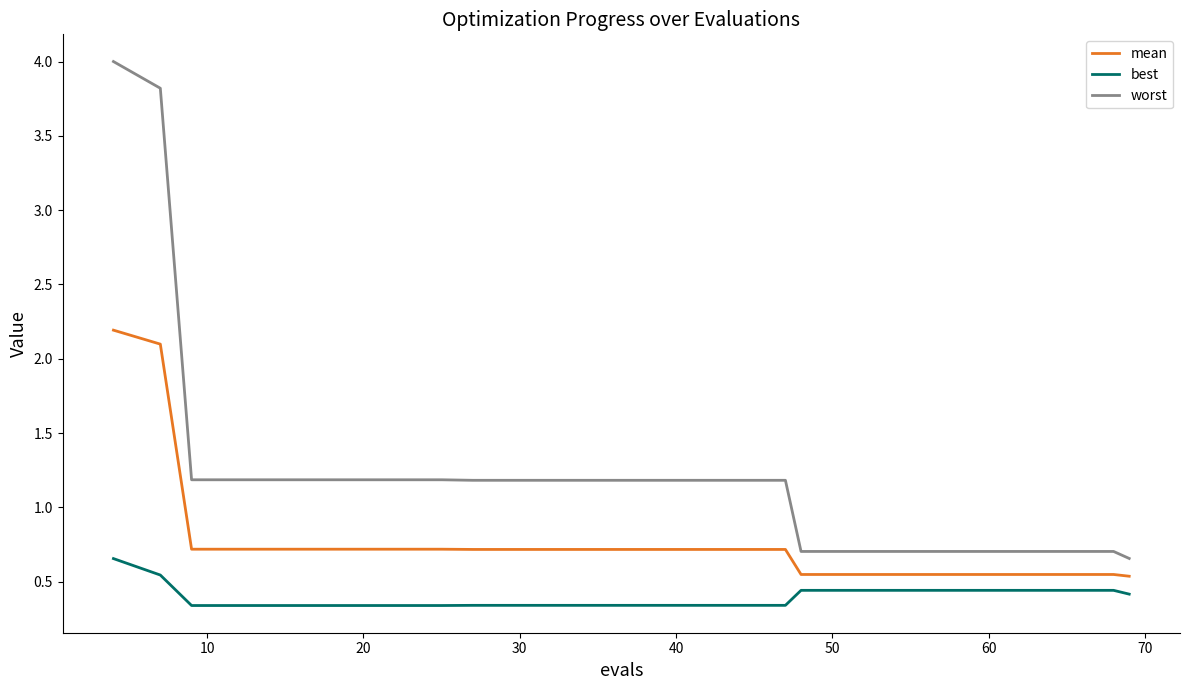

At how many categories does at least one series exceed 3?

2